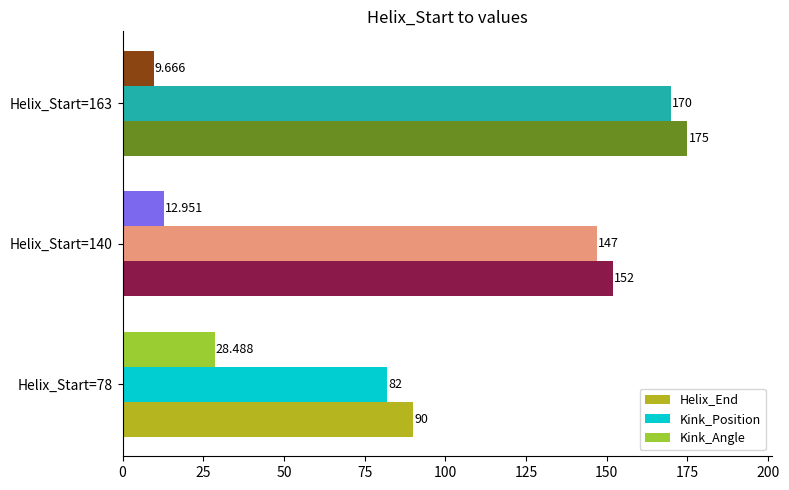

Rank the series by their maximum value, from highest to lowest.

Helix_End, Kink_Position, Kink_Angle